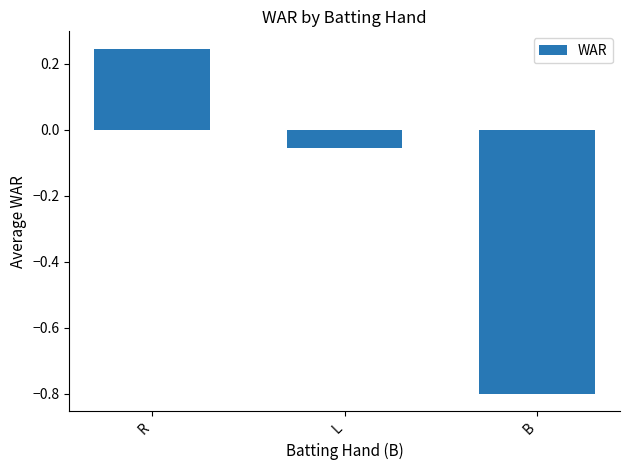

How many negative values are there?

2